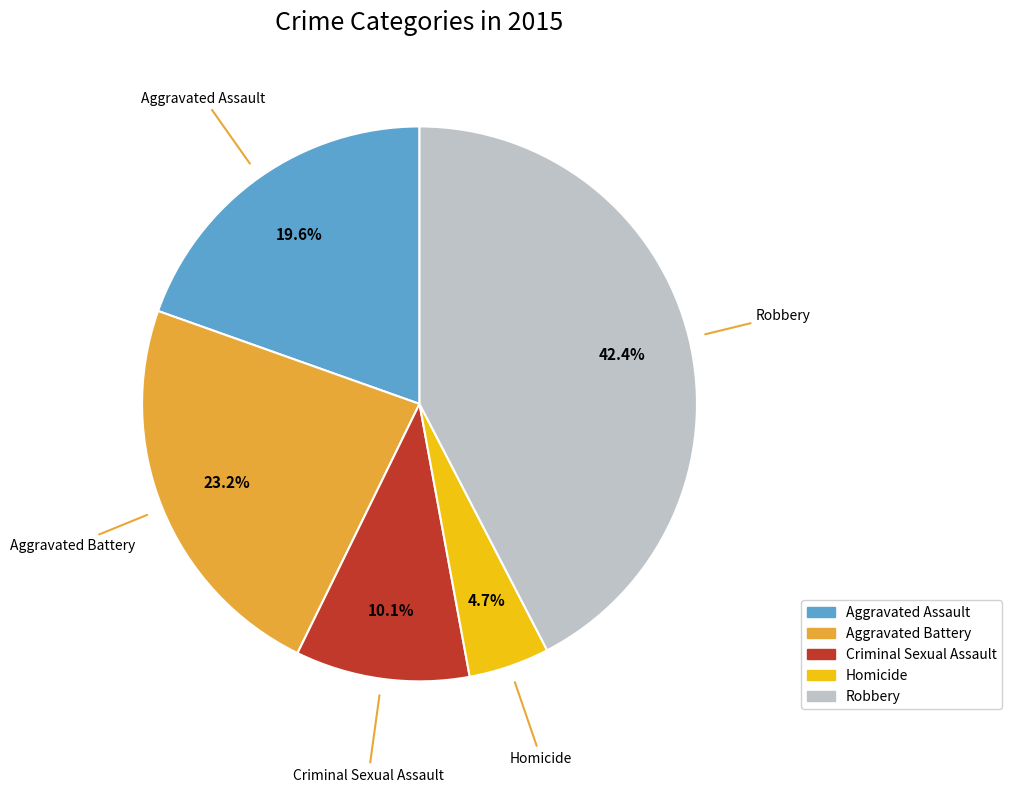

Does Criminal Sexual Assault represent more than half of the total?

No